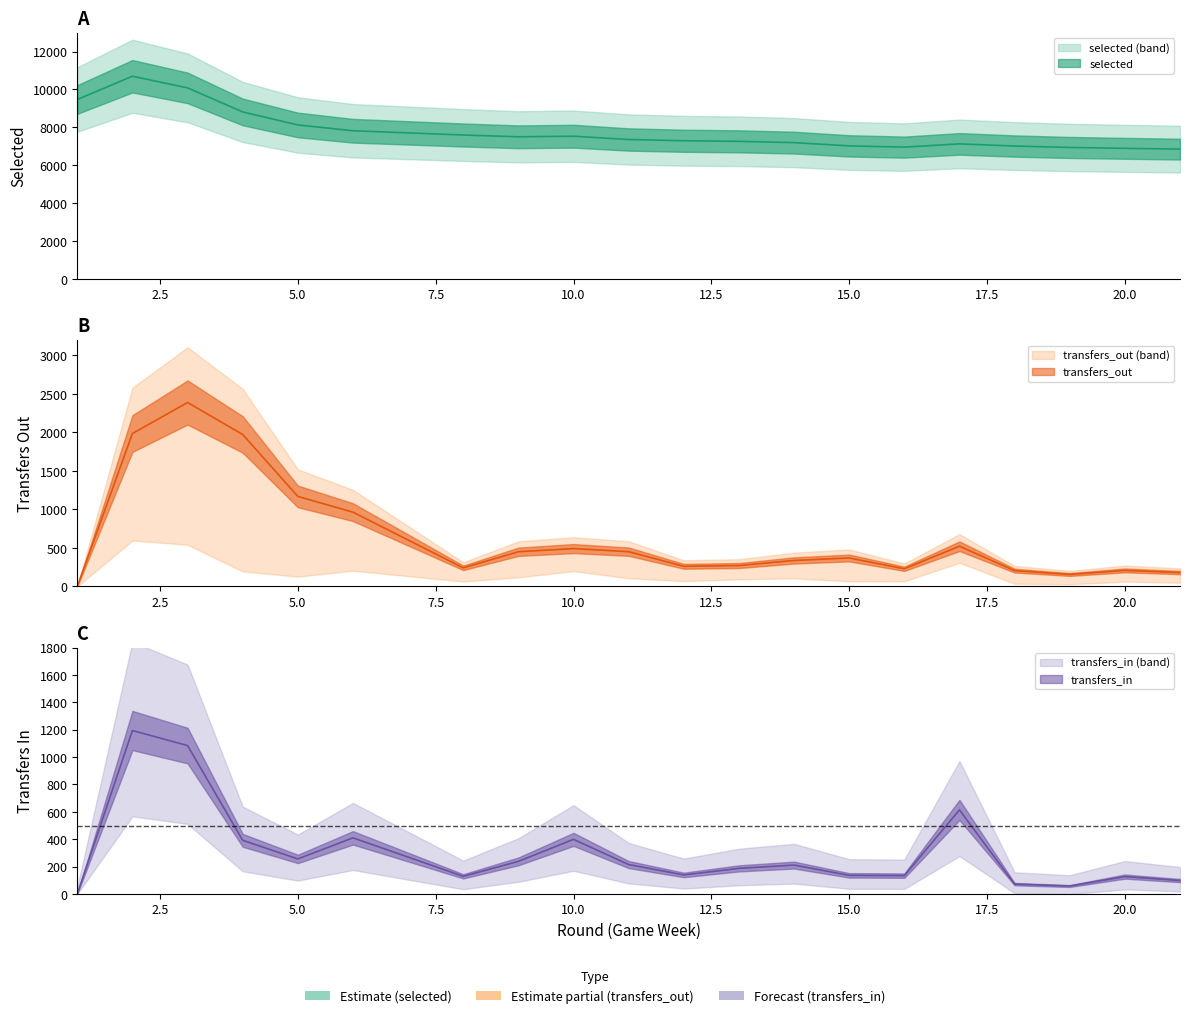

Which series has the largest range (max minus min)?

selected